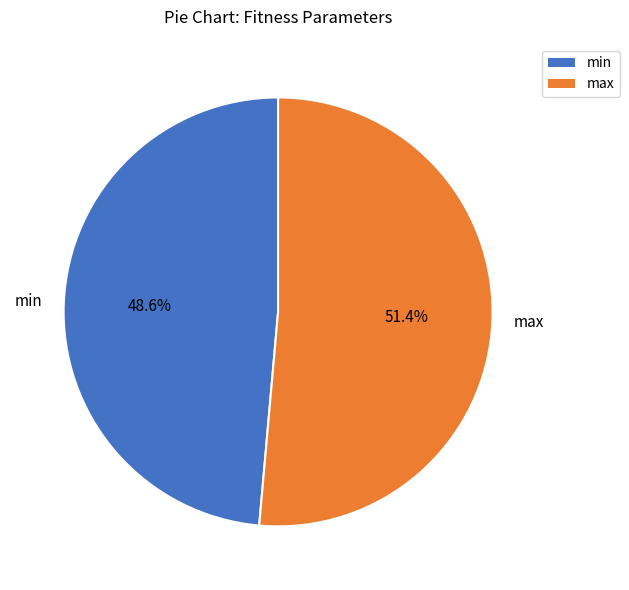

True or false: min accounts for 35% of the total.

False